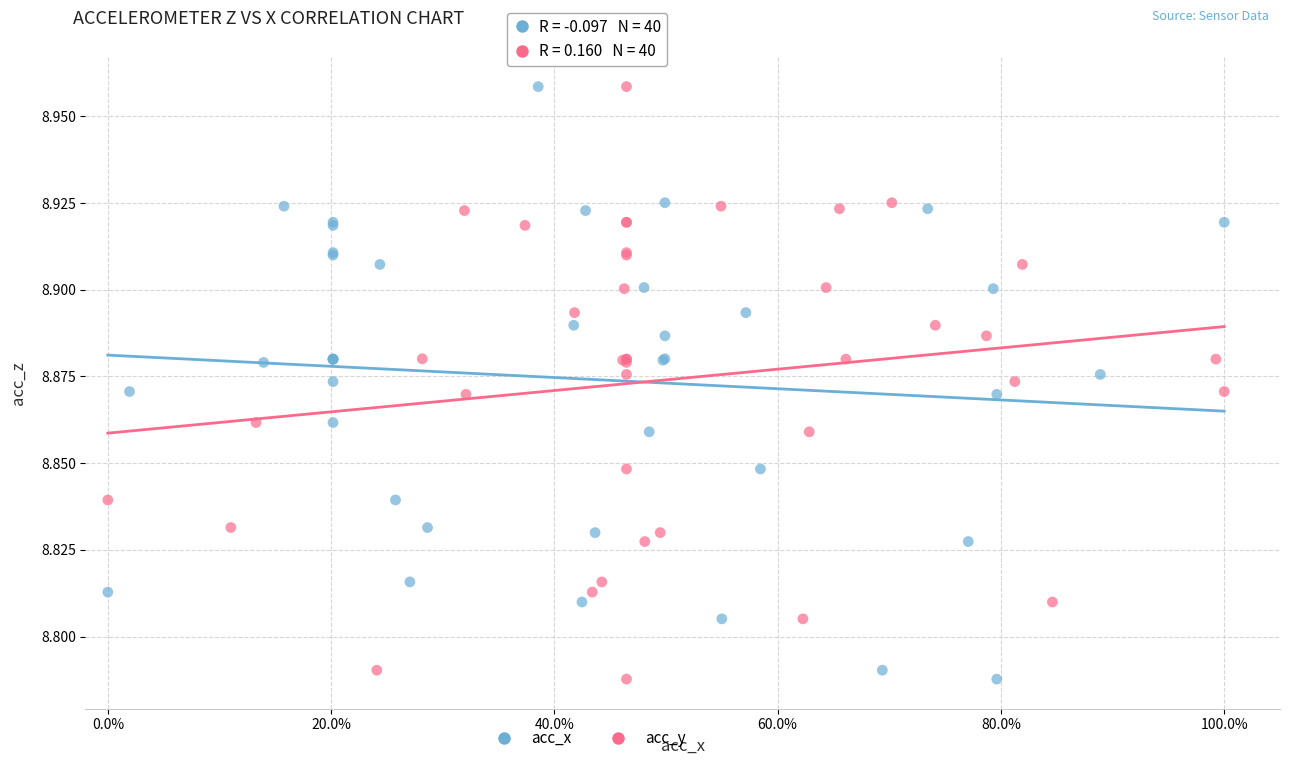

What are all the series names shown in the legend?

acc_x, acc_y